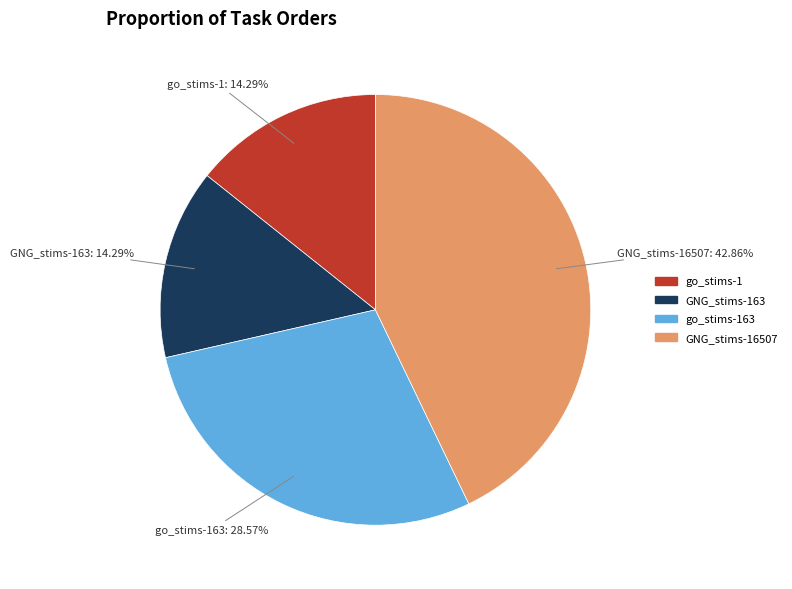

Rank the categories by value from highest to lowest.

GNG_stims-1650996069779039.csv, go_stims-16509960697630353.csv, GNG_stims-16509960697630353.csv, go_stims-1650996069738999.csv